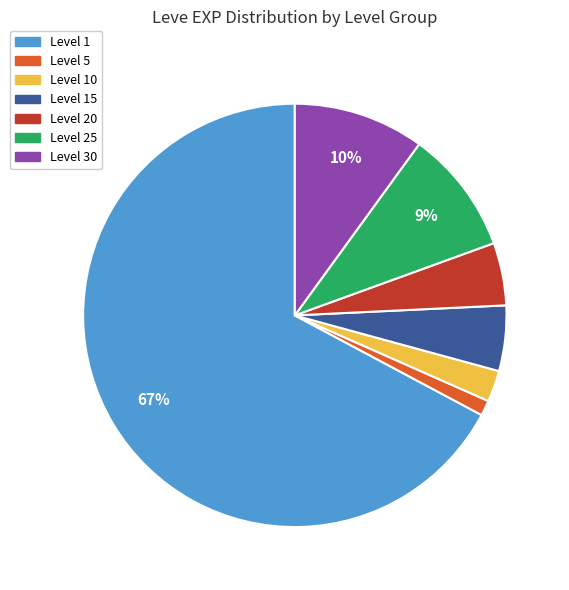

Is the sum of Level 15 and Level 10 greater than half?

No